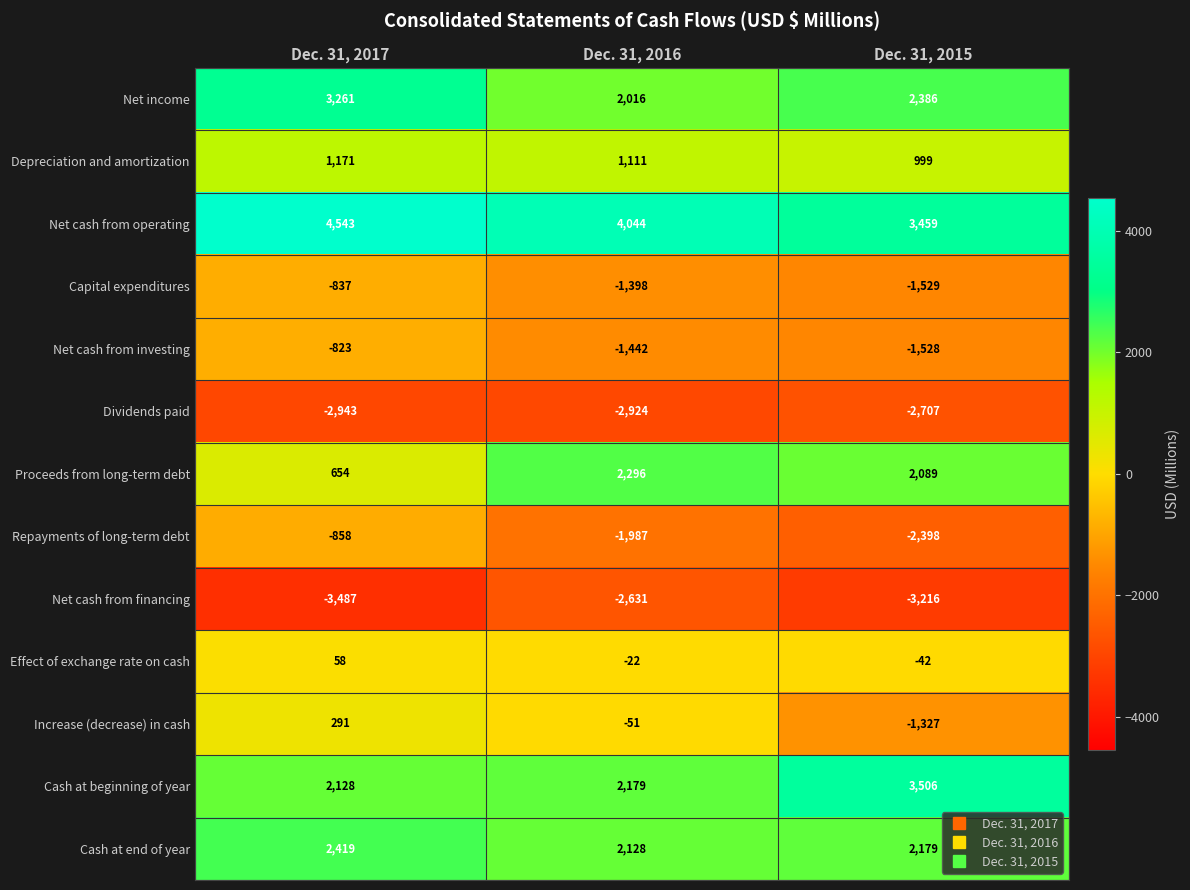

The value of Cash at beginning of year at Dec. 31, 2016 is 2179. True or false?

True